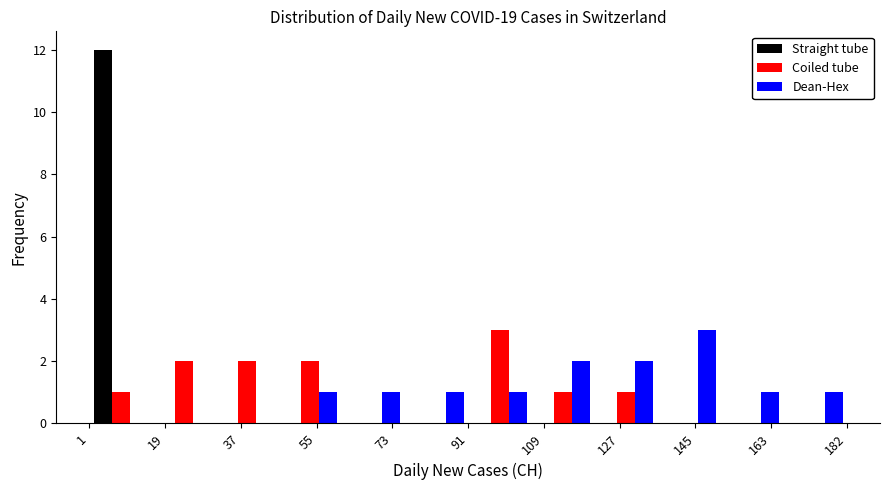

What is the height of the Dean-Hex bar covering 152 to 166 on the x-axis? Neither the bar edges nor the heights are printed on the chart, so give them approximately, as read against the axes.

1